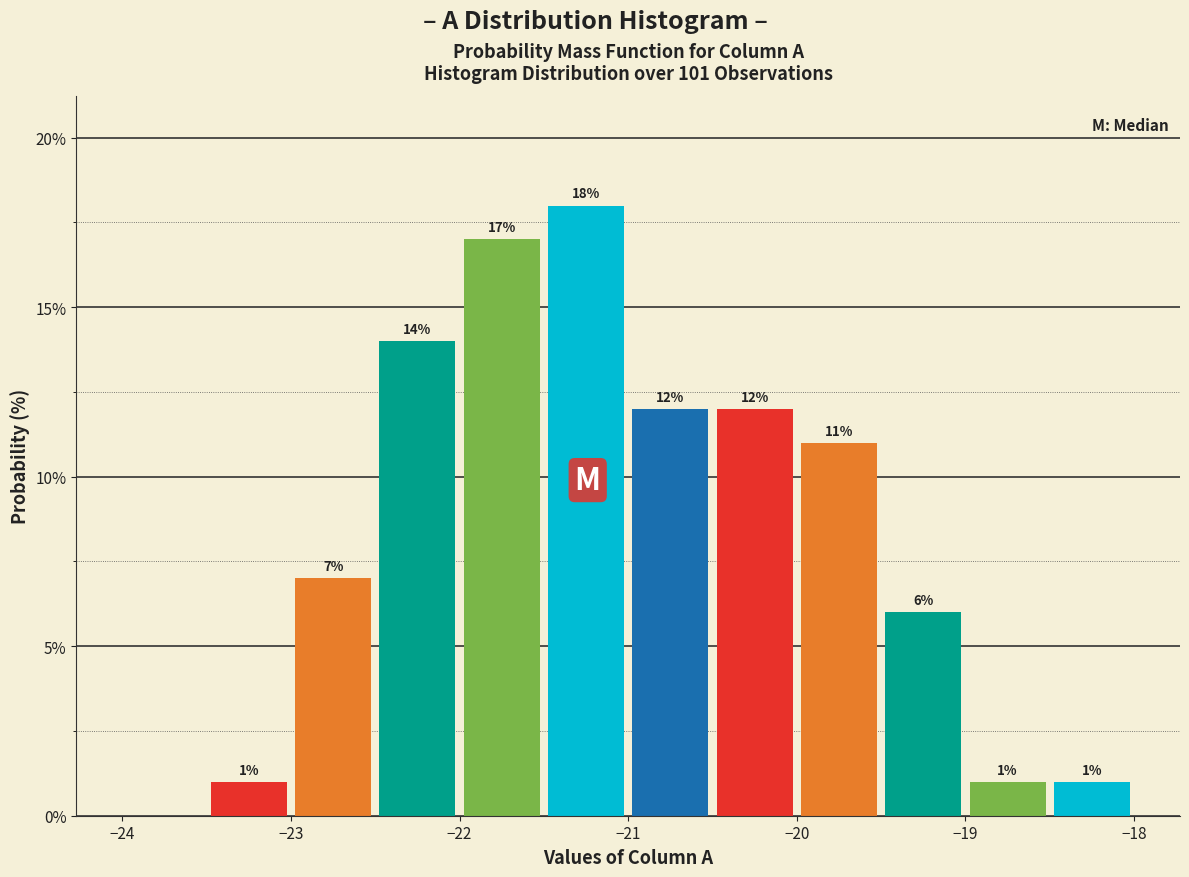

Over which range of the x-axis is the bar tallest?

-21.5 to -21.0